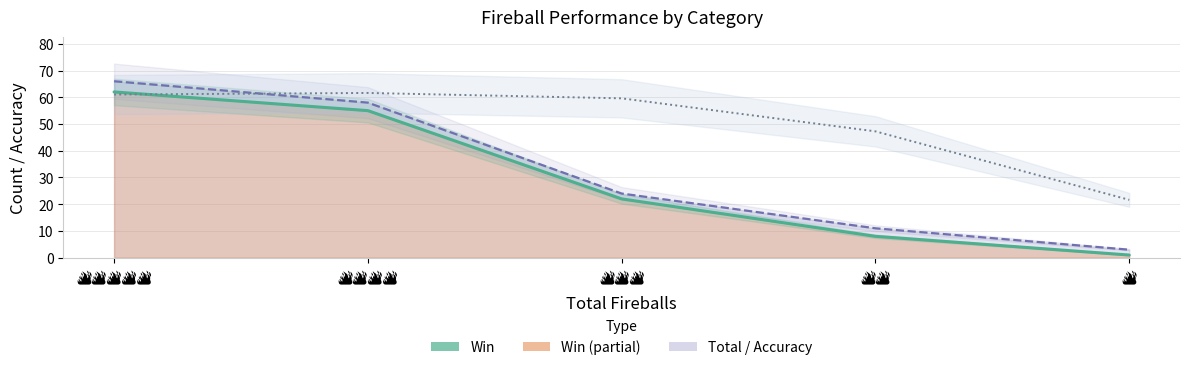

Reading right to left, transcribe all the data shown in this chart.

Win (line): 🔥=1.0	🔥🔥=8.0	🔥🔥🔥=22.0	🔥🔥🔥🔥=55.0	🔥🔥🔥🔥🔥=62.0
Total (line): 🔥=3.0	🔥🔥=11.0	🔥🔥🔥=24.0	🔥🔥🔥🔥=58.0	🔥🔥🔥🔥🔥=66.0
Accuracy (scaled): 🔥=21.6	🔥🔥=47.3	🔥🔥🔥=59.6	🔥🔥🔥🔥=61.6	🔥🔥🔥🔥🔥=61.0